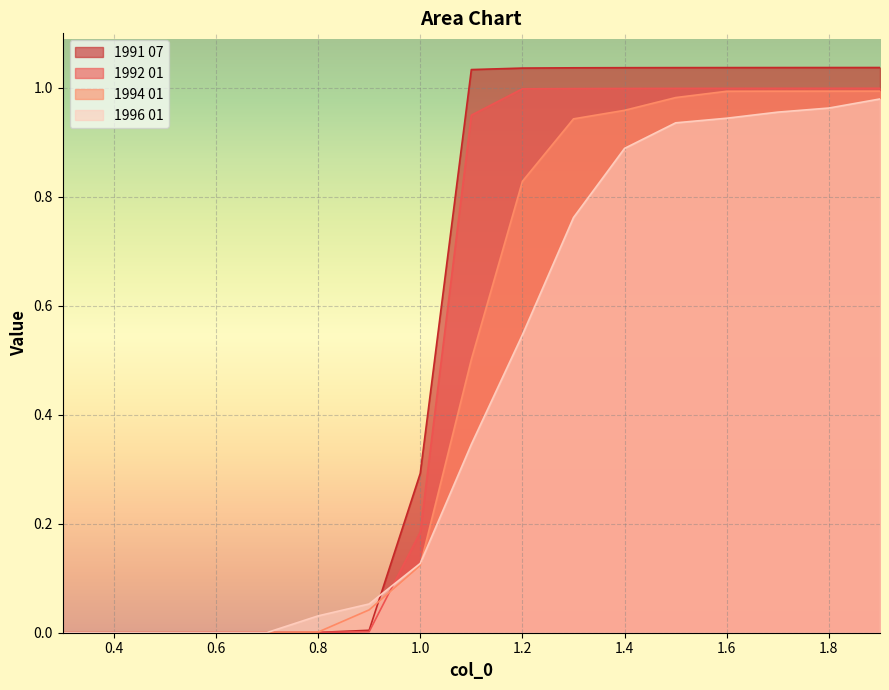

The 1992 01 series shows 1.6 at 1.4. True or false?

False